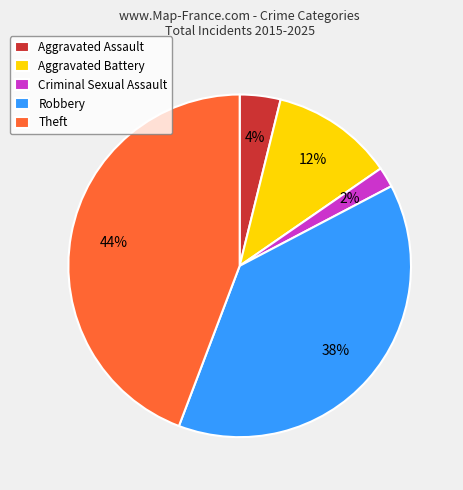

Does Robbery represent more than half of the total?

No